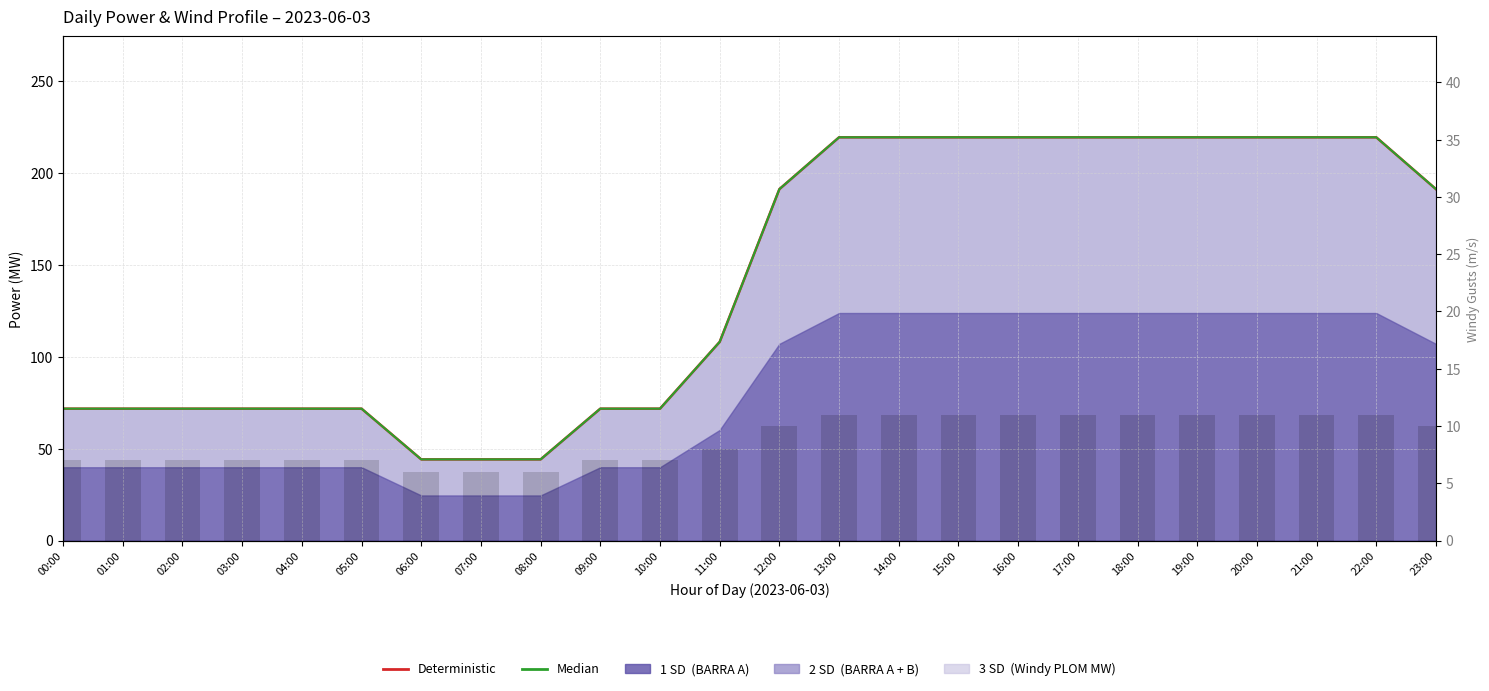

What is the total value across all series at 21:00?

450.1